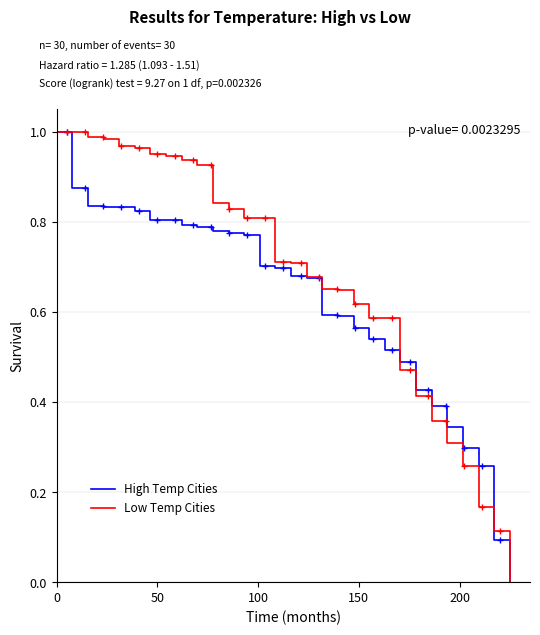

How many distinct data groups are displayed?

2